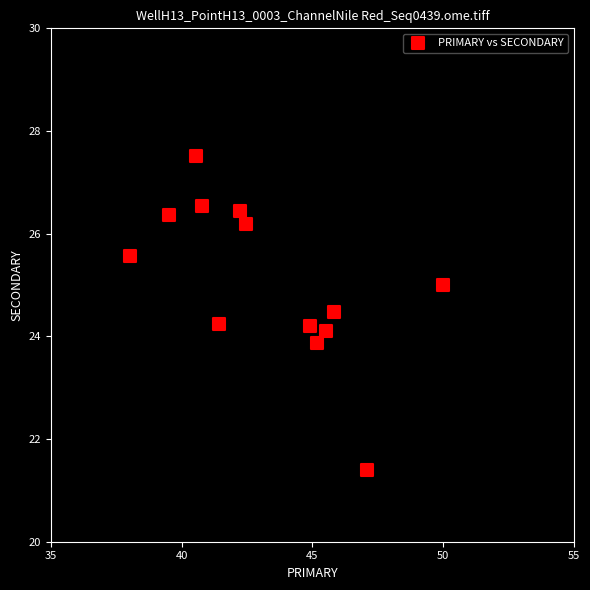

What is the range of Y values (max minus min)?

6.1